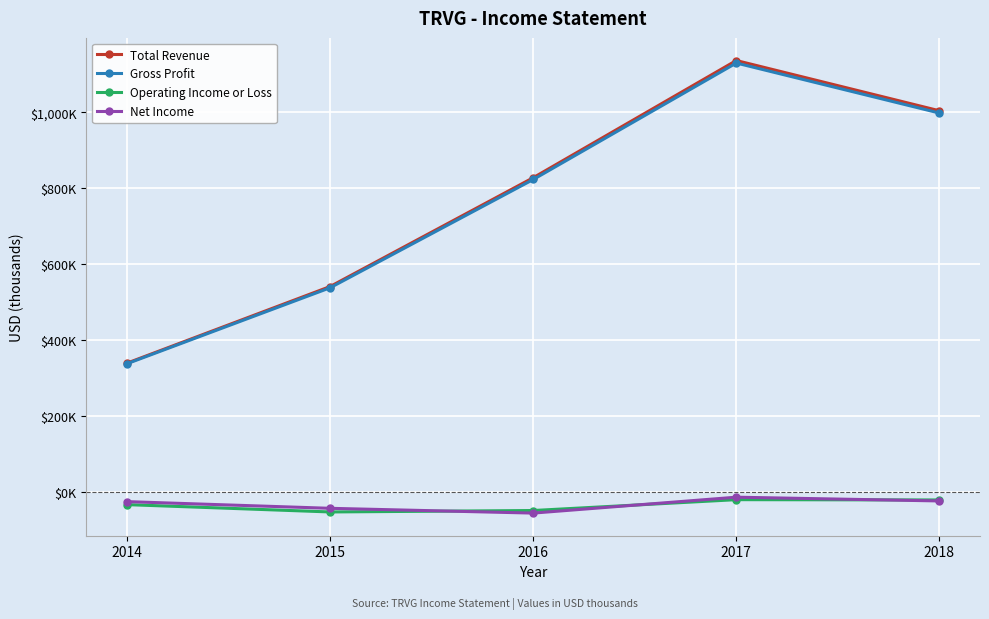

What are all the series names shown in the legend?

Total Revenue, Gross Profit, Operating Income or Loss, Net Income